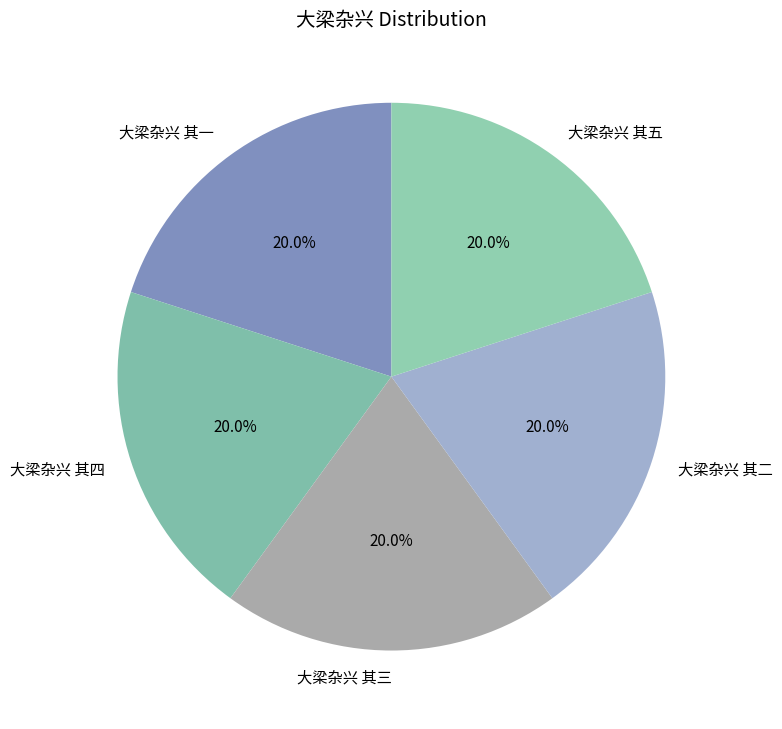

What is the ratio of the value at 大梁杂兴 其三 to the value at 大梁杂兴 其一?

1.0